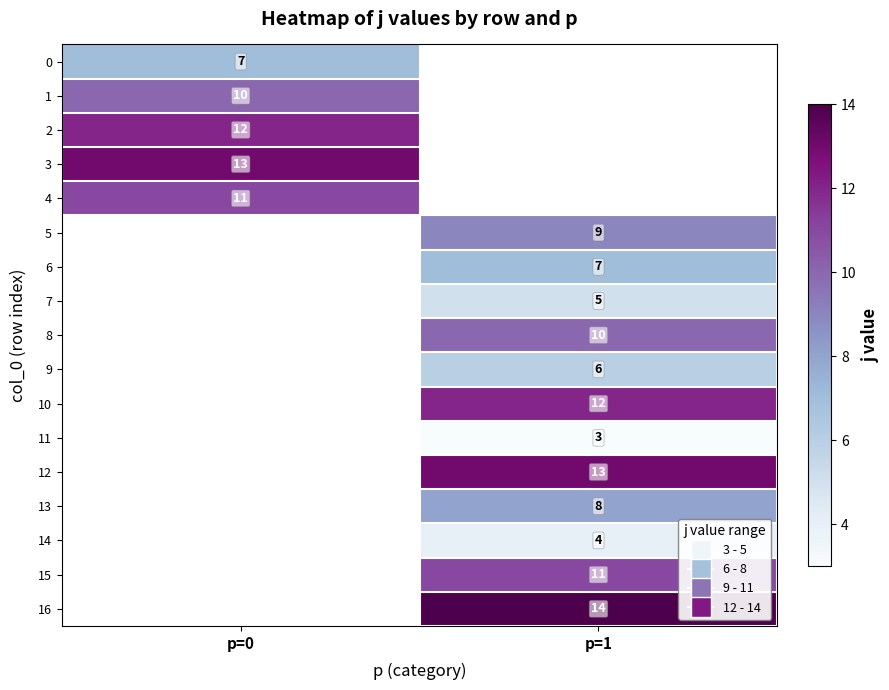

True or false: 9 has a value of 6 at p=1.

True